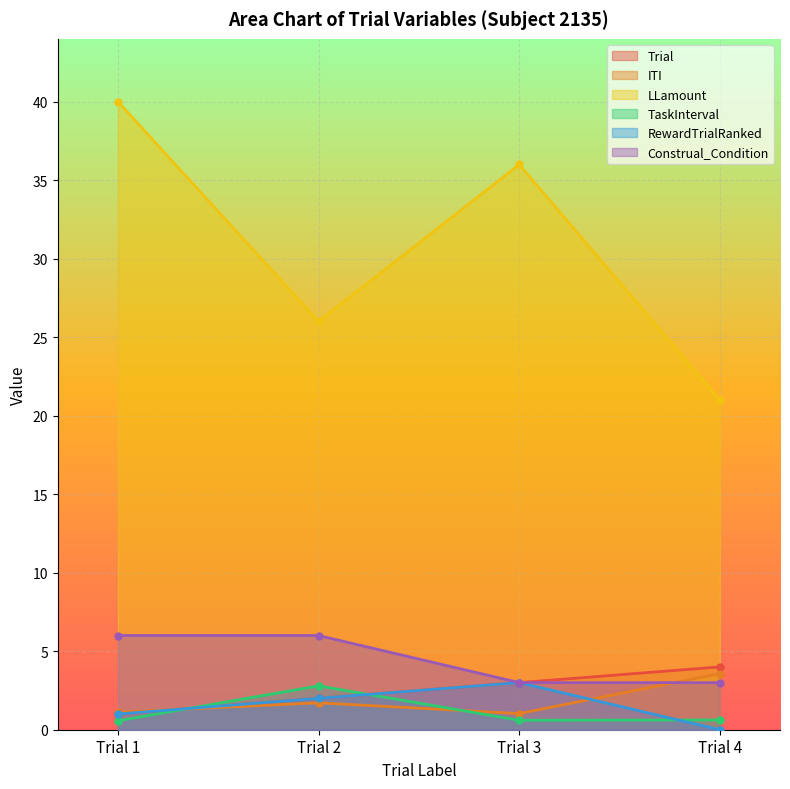

Which series changed the most between Trial 2 and Trial 4?

LLamount